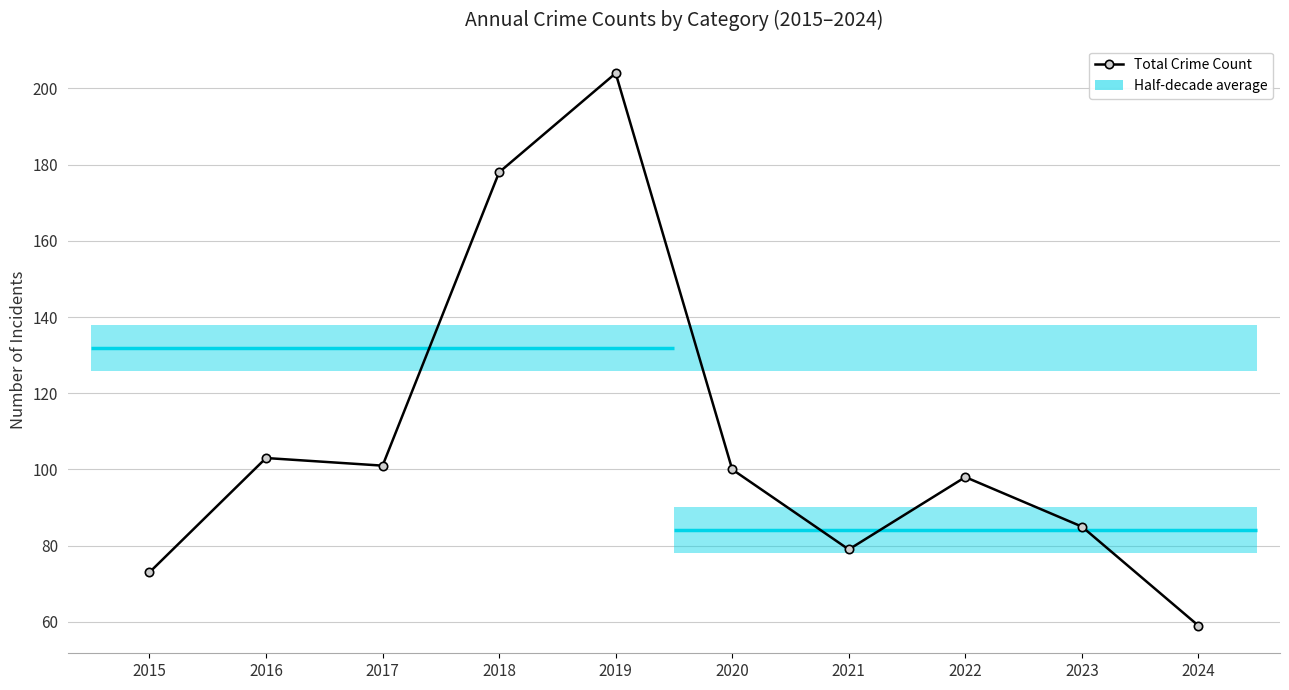

What is the minimum value shown in the chart?

59